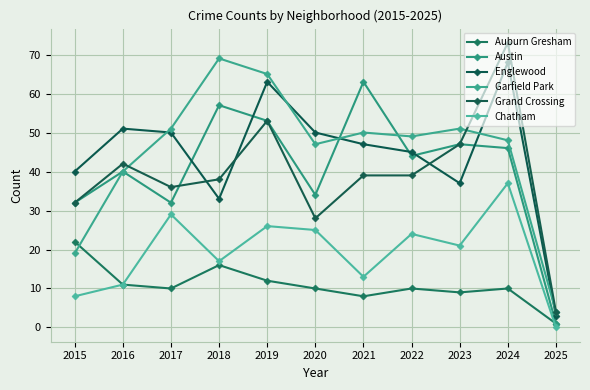

Which series has the widest spread of values?

Grand Crossing